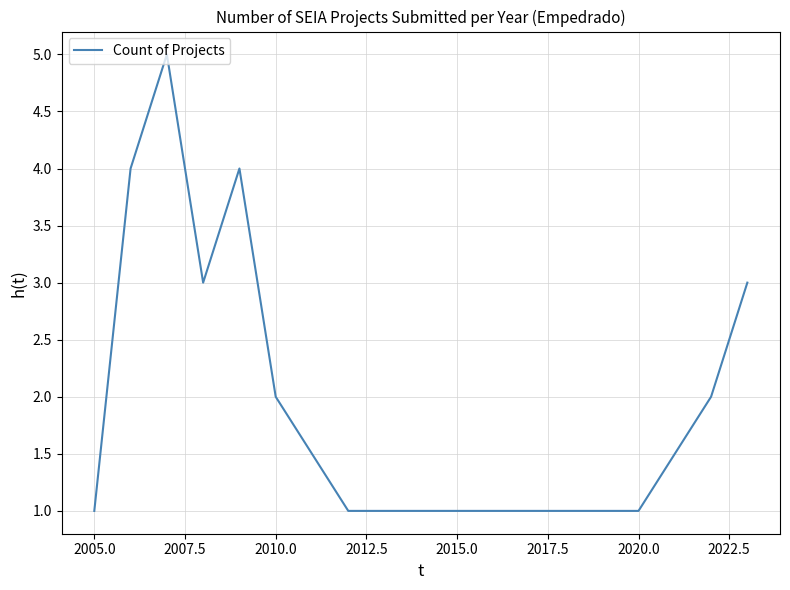

What is the maximum value shown in the chart?

5